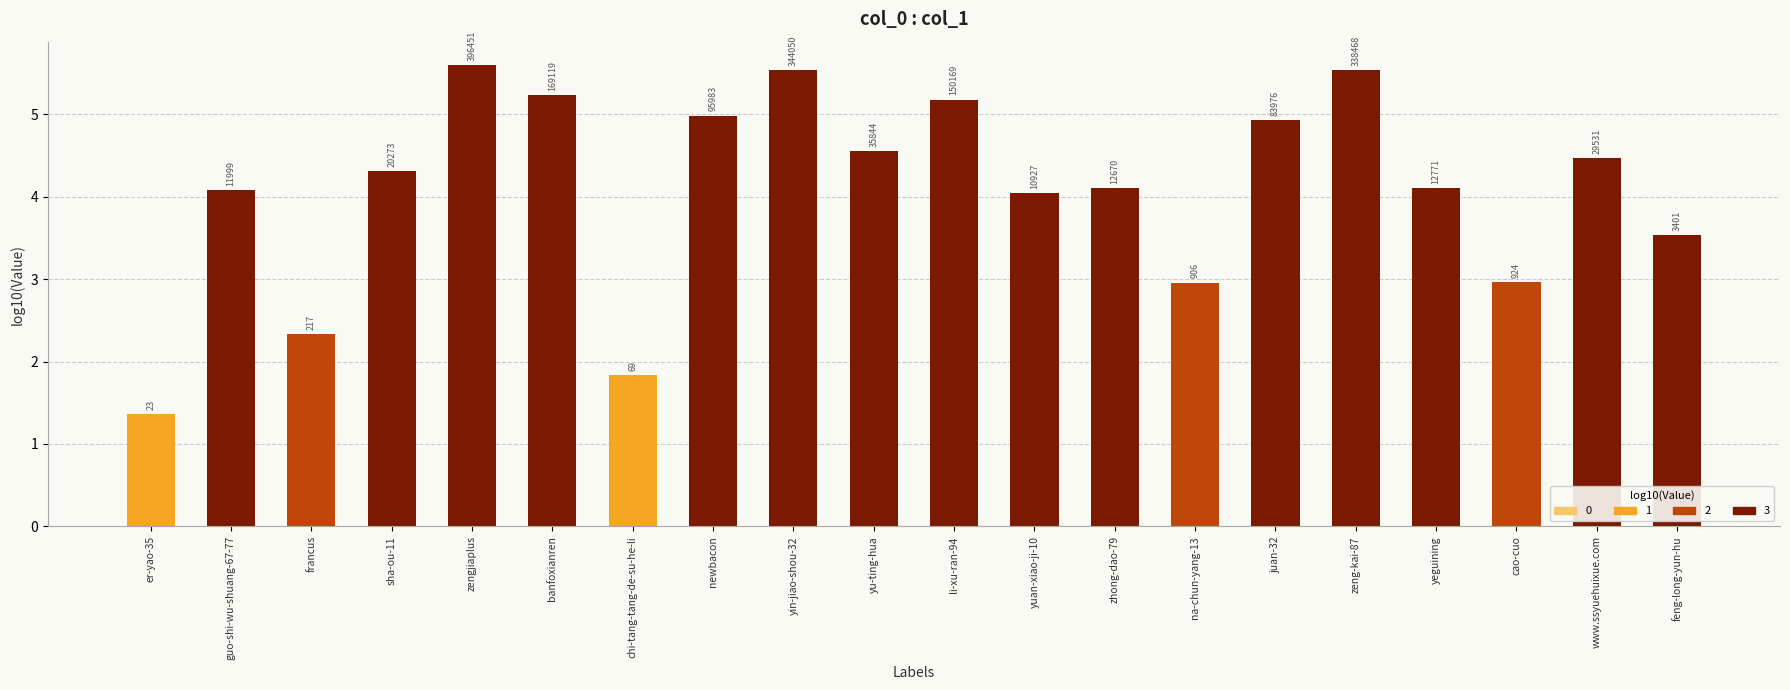

Which category has the lowest value across all series?

er-yao-35